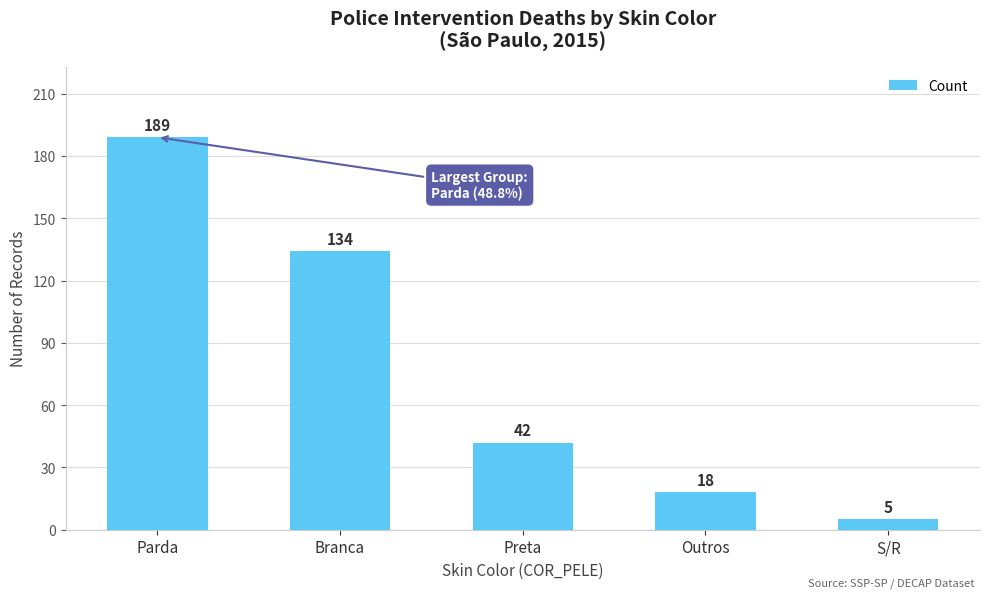

What is the average value?

78